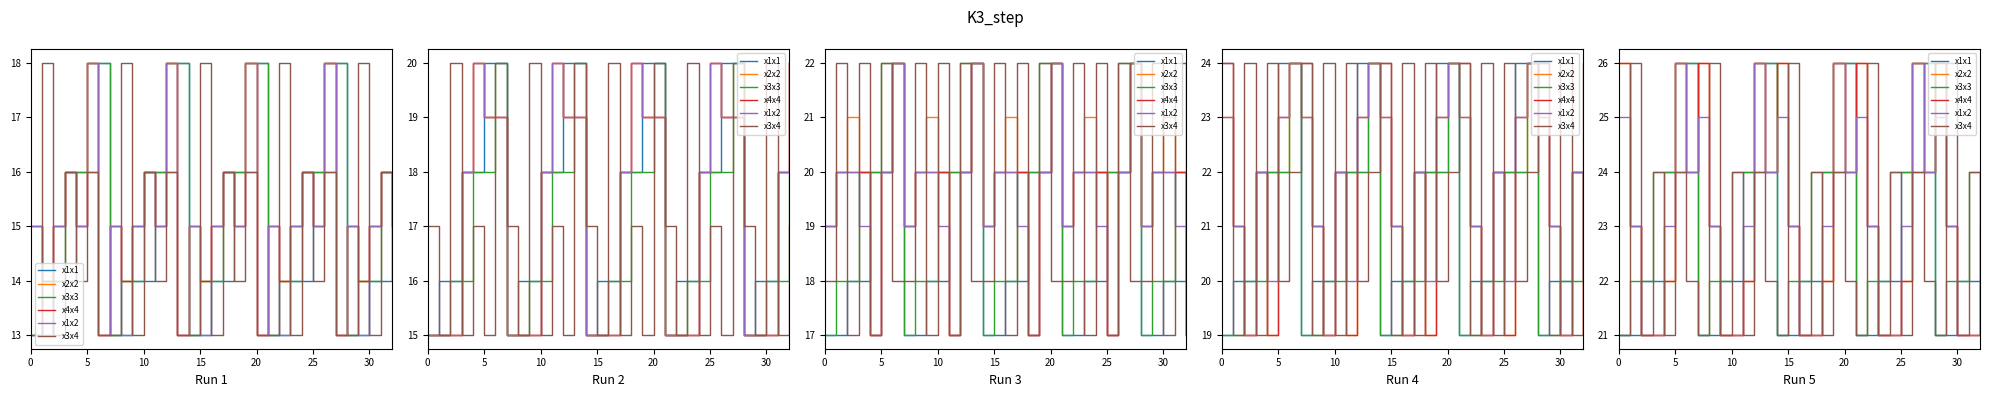

Is this an area chart (filled region under the line)?

No